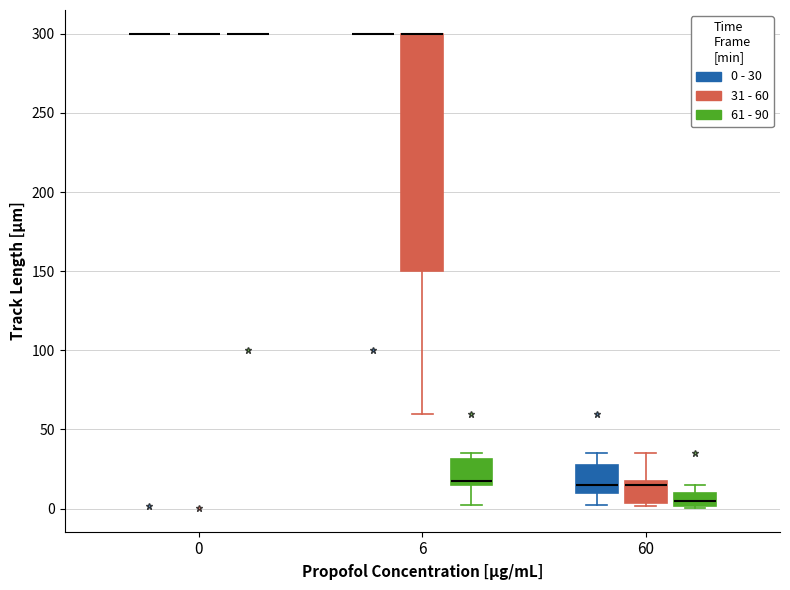

Reading left to right, read every box against the y-axis: the position of its median line, the range the box covers, and the ends of its whiskers. The values are not printed on the chart, so give them approximately, as read against the axis.

0 (0 - 30): box collapsed to a line at 300, whiskers 300 to 300
0 (31 - 60): box collapsed to a line at 300, whiskers 300 to 300
0 (61 - 90): box collapsed to a line at 300, whiskers 300 to 300
6 (0 - 30): box collapsed to a line at 300, whiskers 300 to 300
6 (31 - 60): median 300 (drawn on the box's upper edge), box 150 to 300, whiskers 60 to 300
6 (61 - 90): median 20, box 15 to 30, whiskers 0 to 35
60 (0 - 30): median 15, box 10 to 30, whiskers 0 to 35
60 (31 - 60): median 15, box 5 to 20, whiskers 0 to 35
60 (61 - 90): median 5, box 0 to 10, whiskers 0 to 15